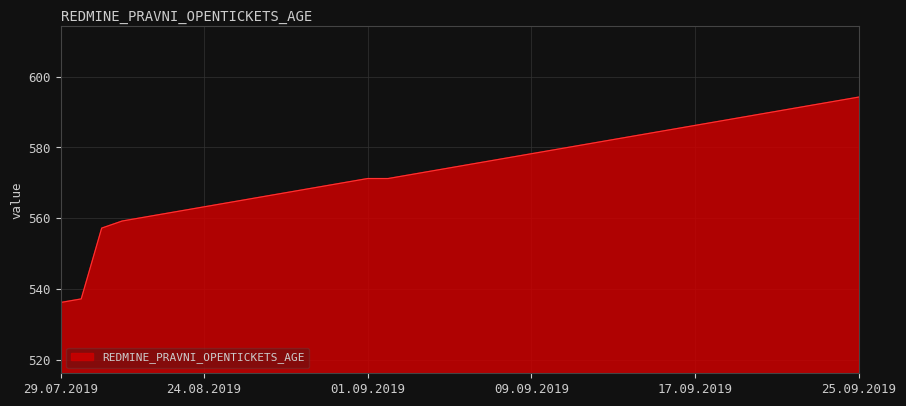

What is the difference between the maximum and minimum values?

58.0